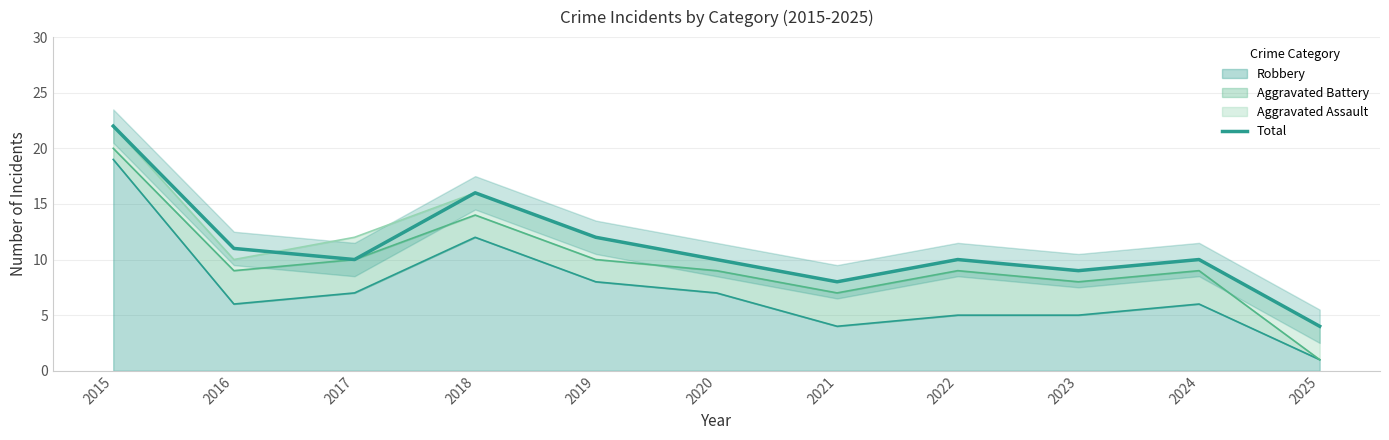

Where is the first local minimum?

2017